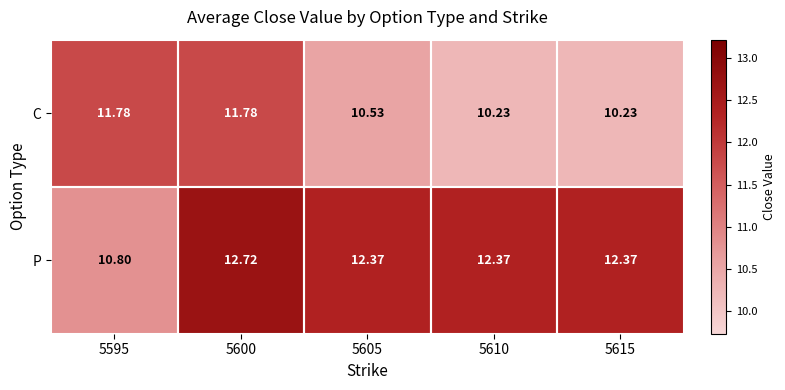

Is the value of C at 5600 greater than the value of P at 5595?

Yes